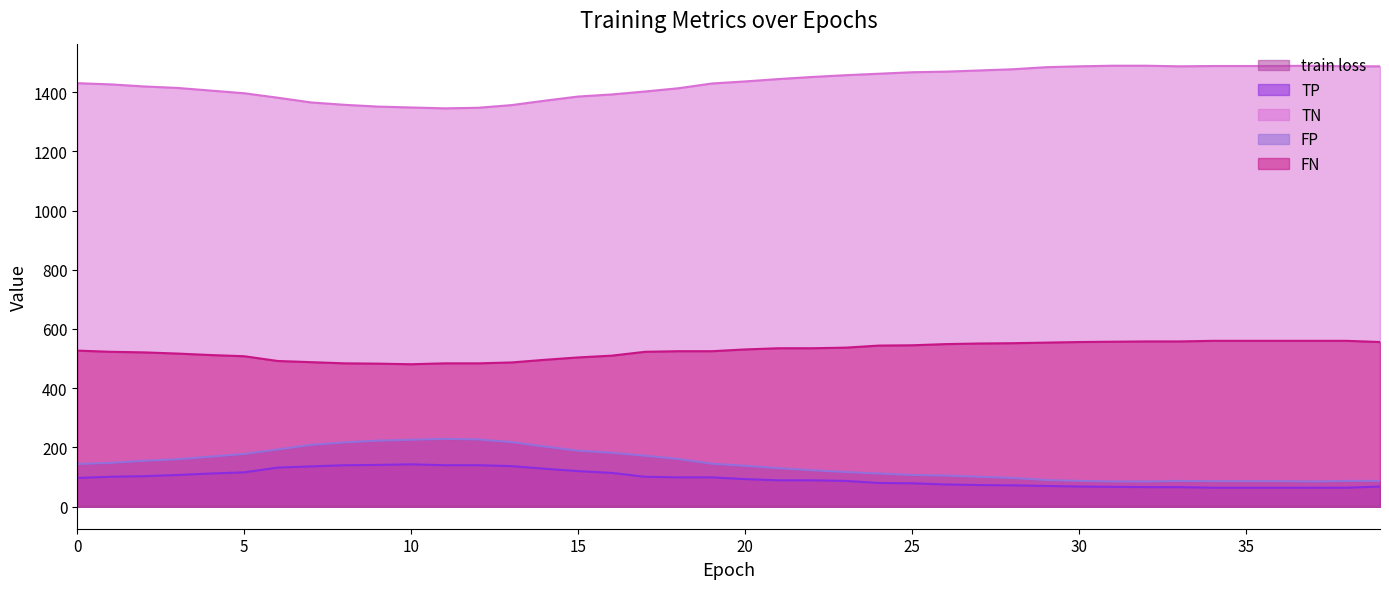

The value of train loss at 3 is 1.2. True or false?

False